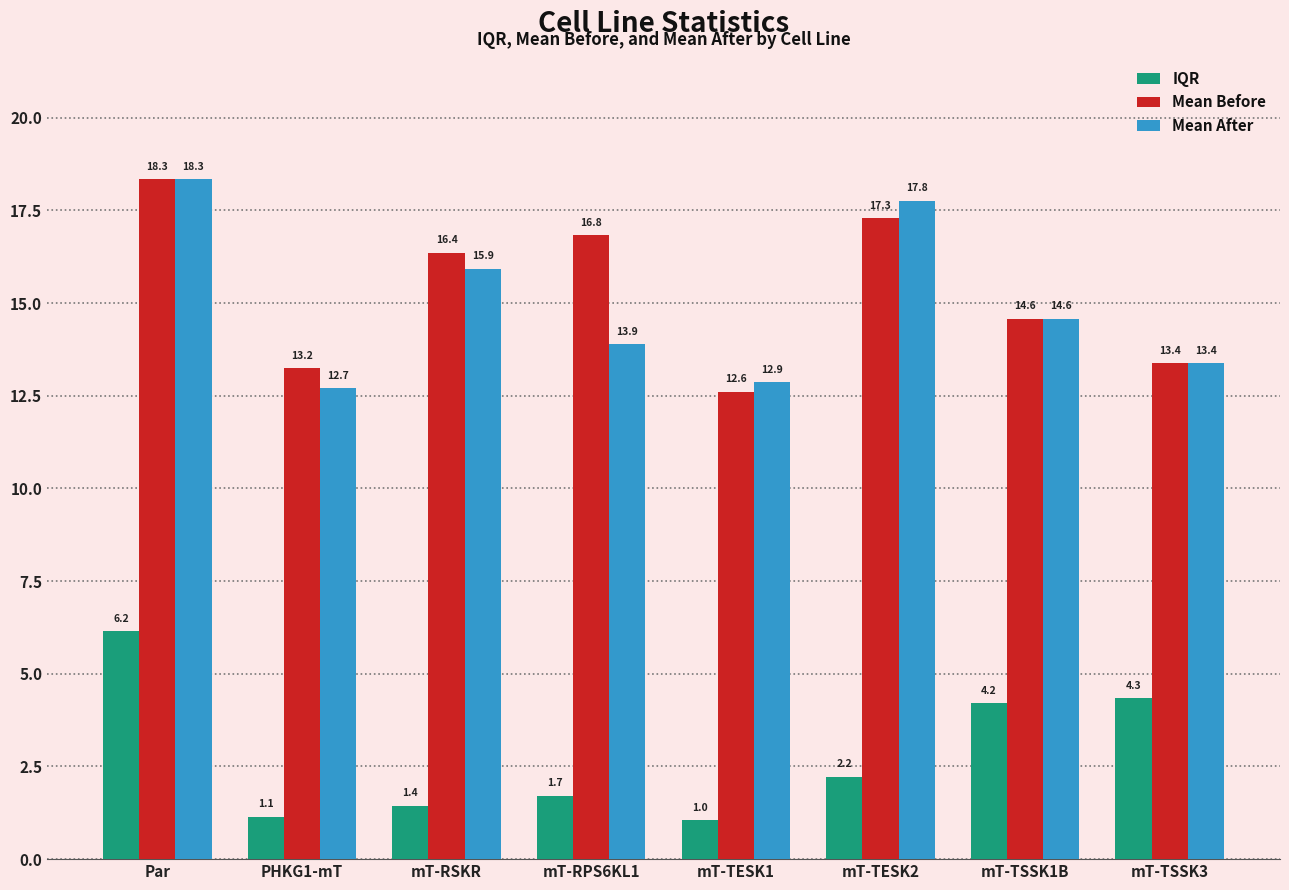

How many data points does each series have?

8